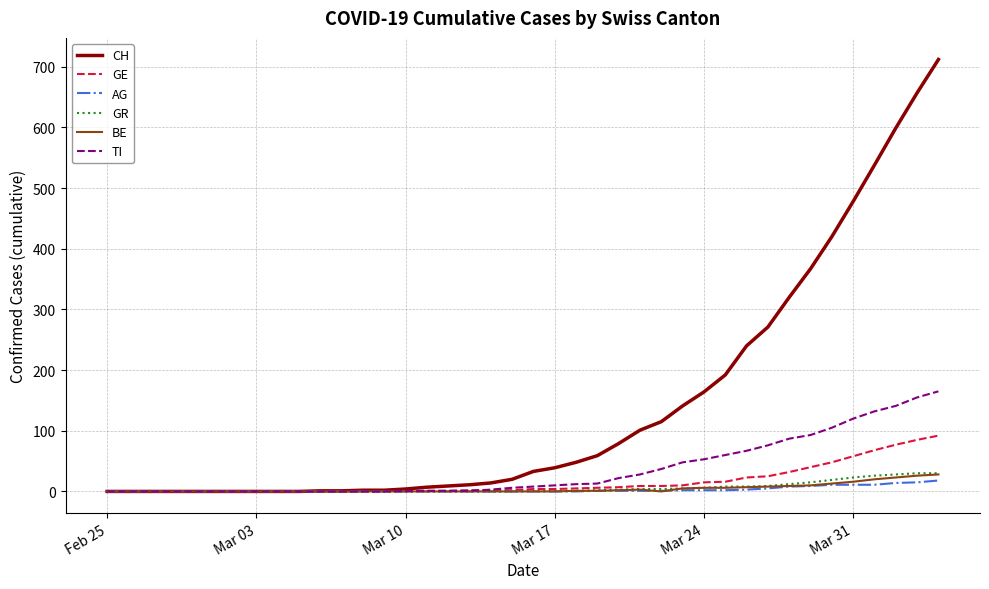

Which series has the largest range (max minus min)?

CH